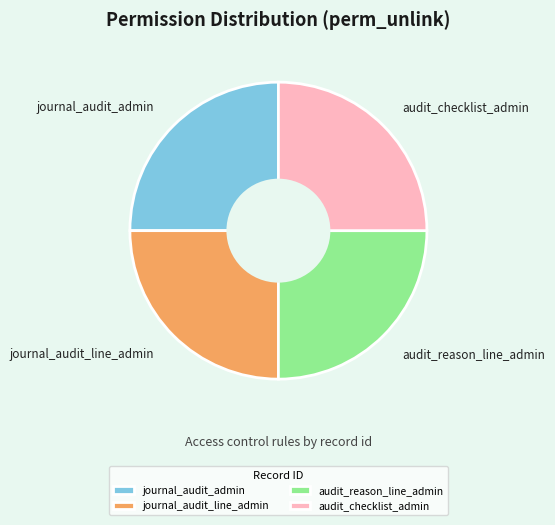

What is the ratio of the value at journal_audit_admin to the value at journal_audit_line_admin?

1.0